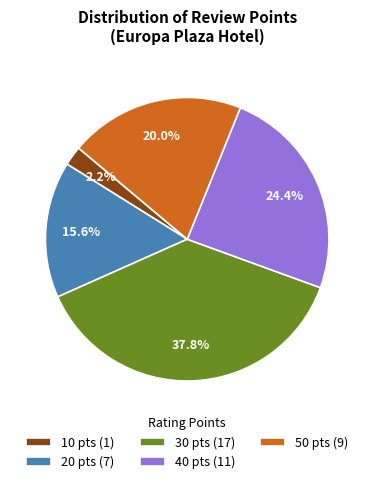

Approximately how many times larger is the value at 30 compared to 40?

1.5